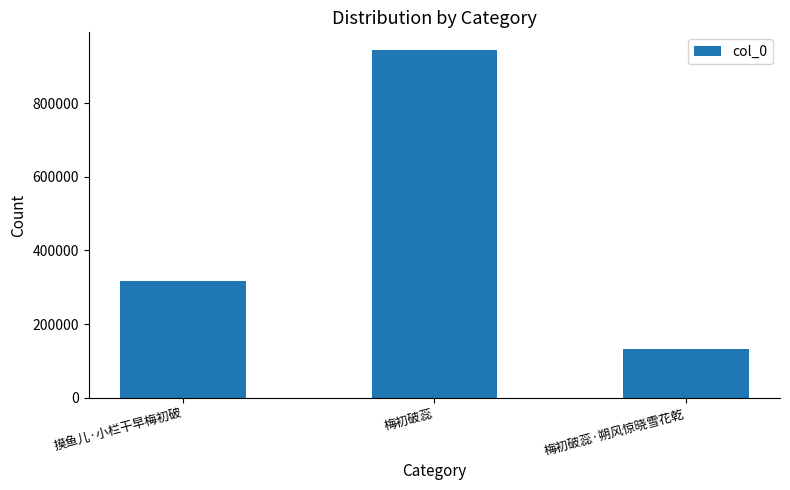

Which has a higher value, 梅初破蕊·朔风惊晓雪花乾 or 梅初破蕊?

梅初破蕊